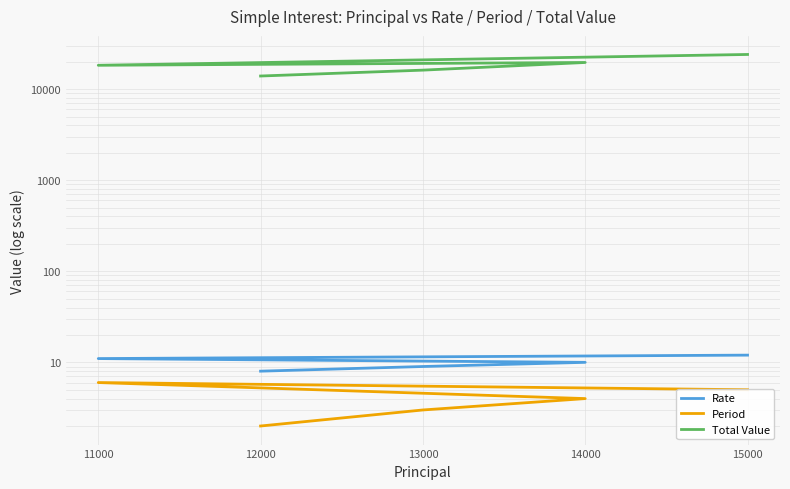

Reading left to right, extract all data points from this chart.

Rate: 12	11	10	9	8
Period: 5	6	4	3	2
Total Value: 24000	18260	19600	16150	13920